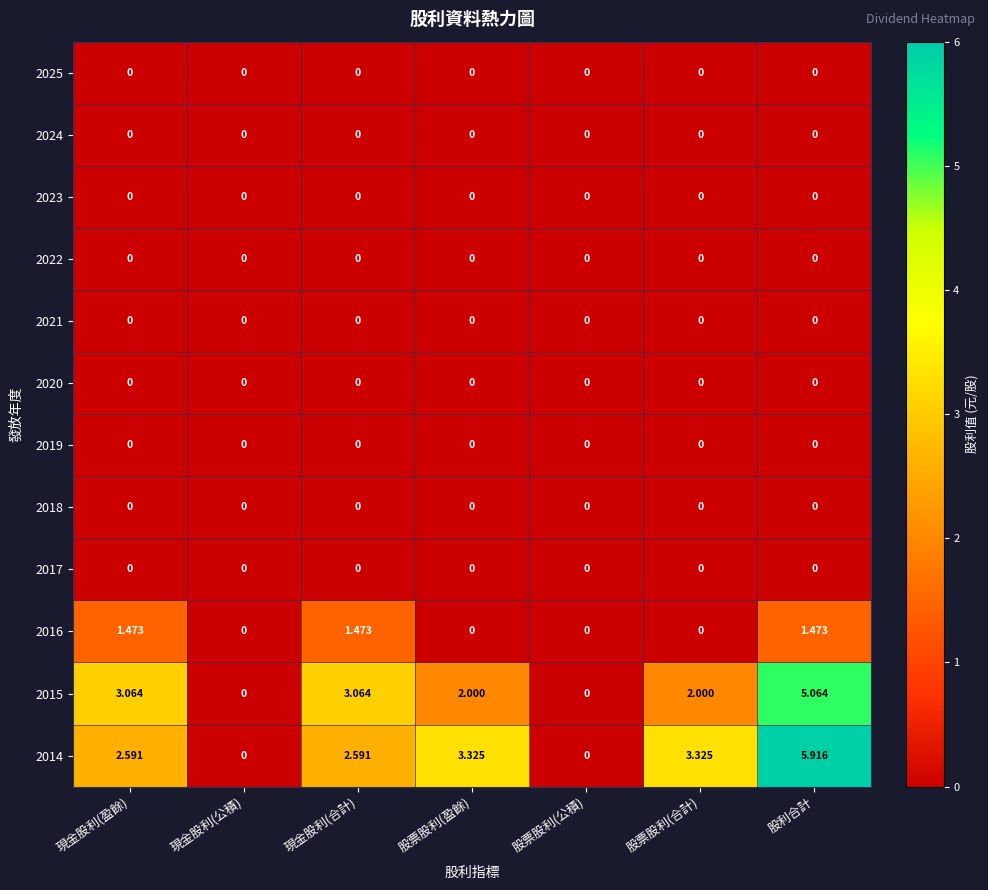

At which category is the sum across all series the highest?

股利合計